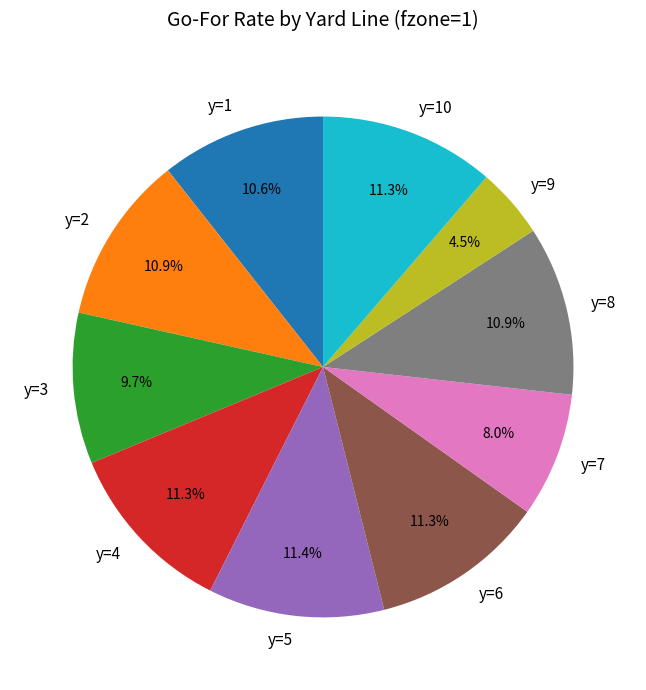

To the nearest percent, what percentage of the pie is y=7?

8%